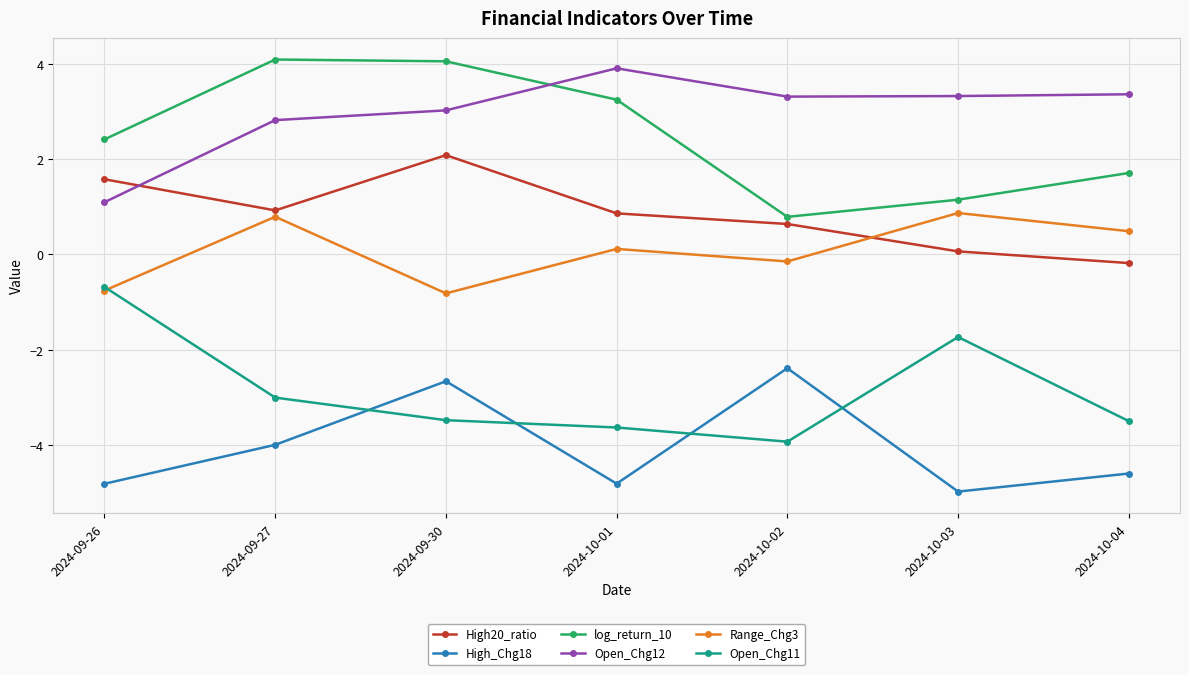

How many interior local valleys does the High_Chg18 series have?

2